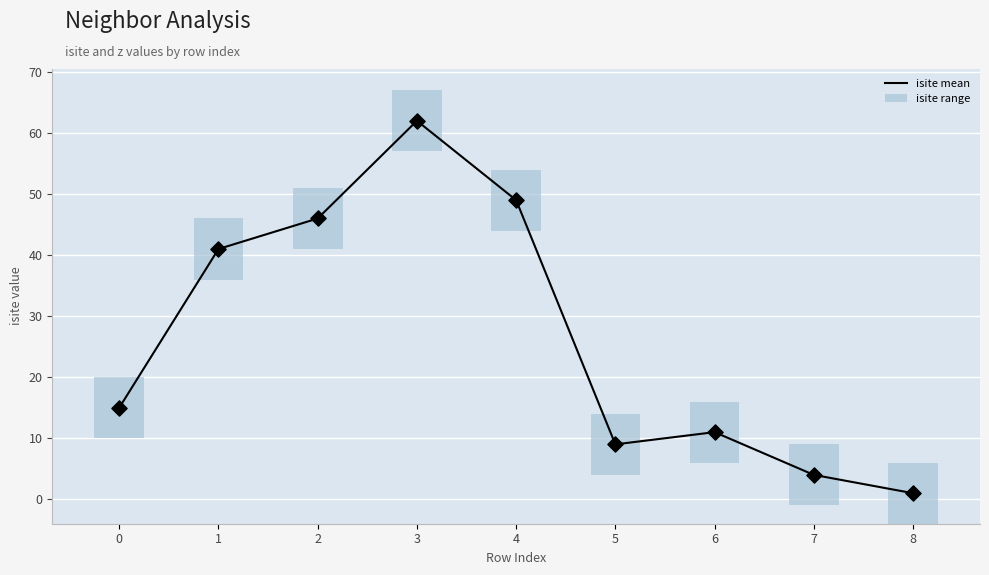

Between 7 and 4, which is larger?

4